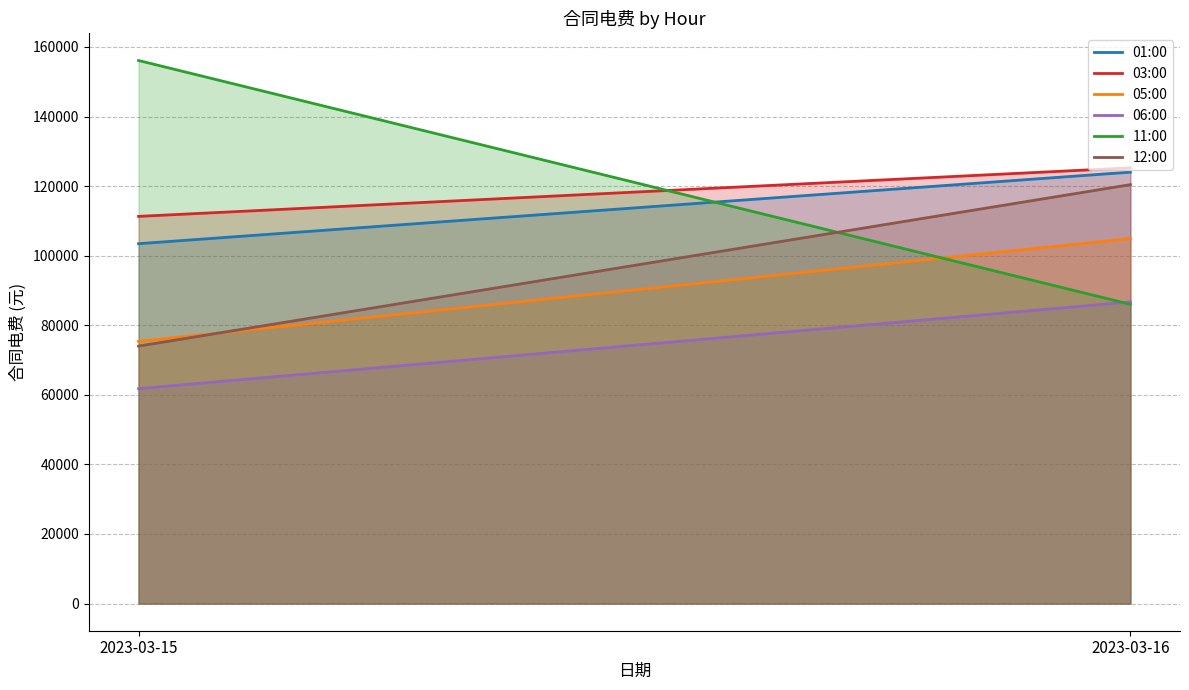

Reading left to right, transcribe all the data shown in this chart.

01:00: 2023-03-15=103447.3	2023-03-16=124020.2
03:00: 2023-03-15=111298.4	2023-03-16=125256.7
05:00: 2023-03-15=75386.4	2023-03-16=104934.4
06:00: 2023-03-15=61781.3	2023-03-16=86721.4
11:00: 2023-03-15=156112.2	2023-03-16=86016.8
12:00: 2023-03-15=74008.5	2023-03-16=120426.0